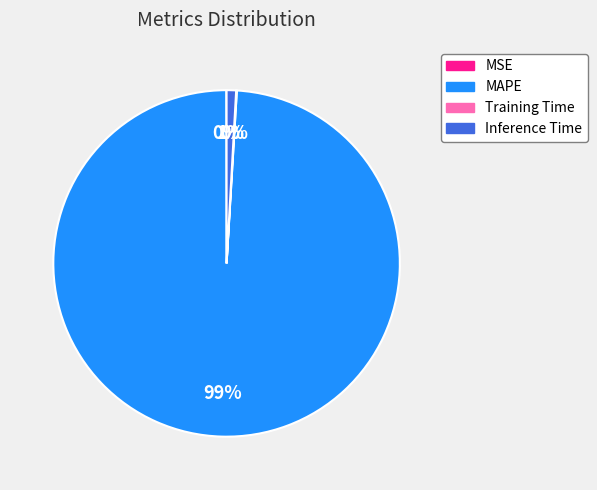

To the nearest percent, what percentage of the pie is MAPE?

99%